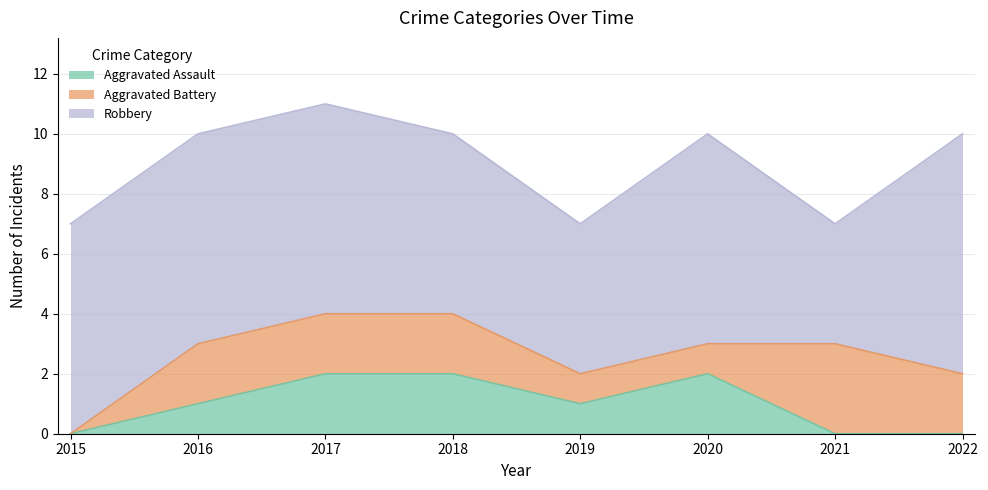

The Robbery series shows 6 at 2021. True or false?

False